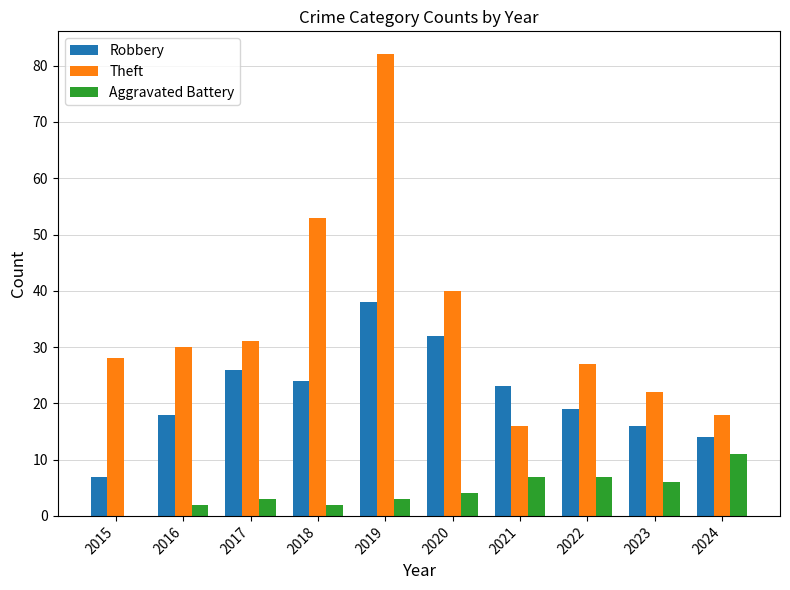

Which series has the widest spread of values?

Theft